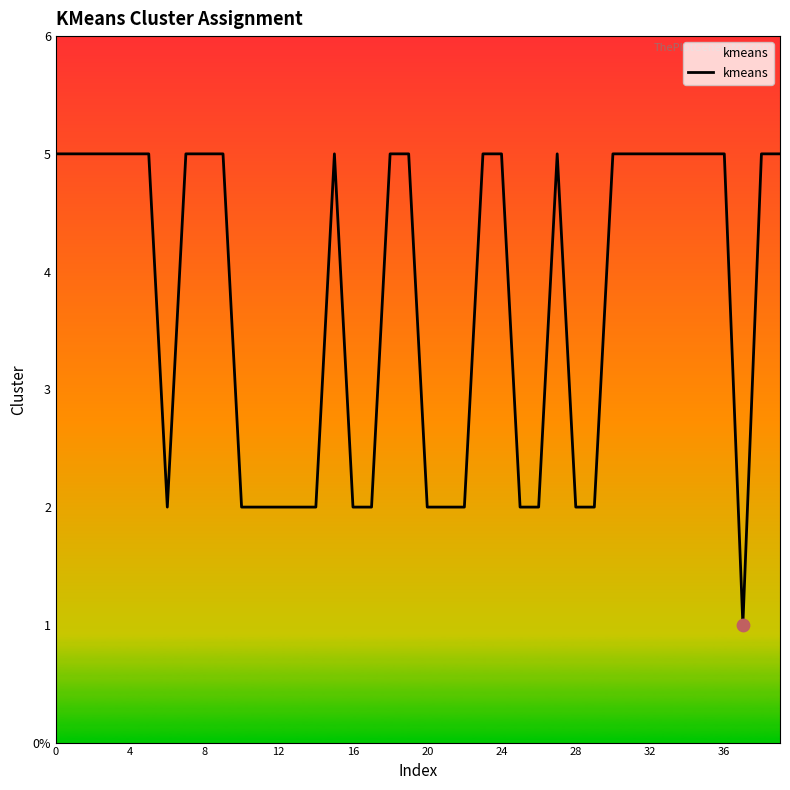

Does the chart have visible grid lines?

No